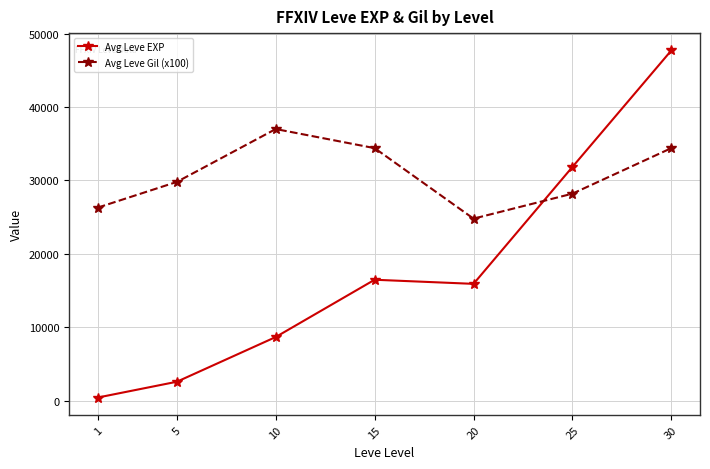

Which series has the widest spread of values?

Avg Leve EXP